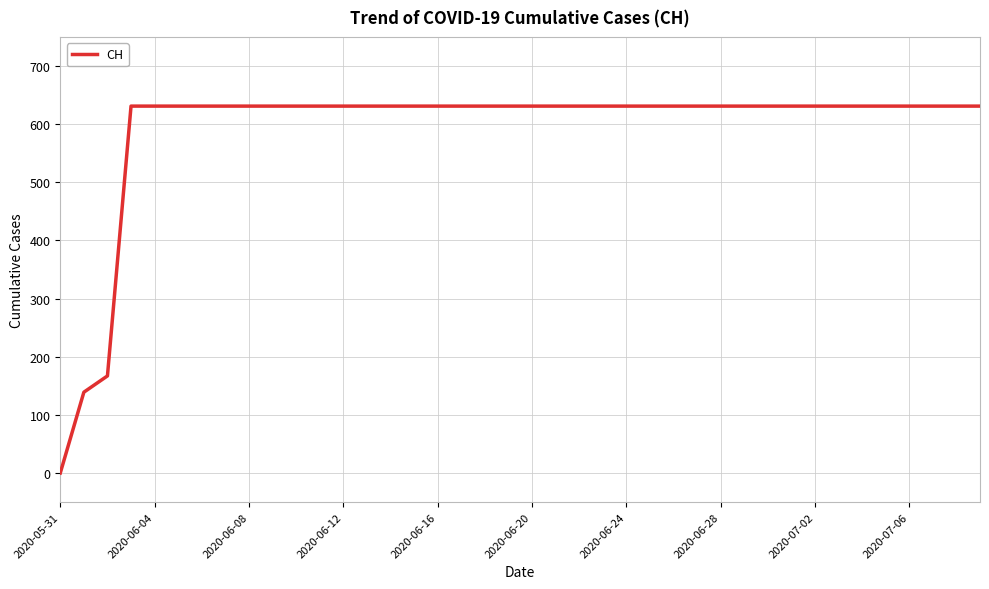

Reading left to right, transcribe all the data shown in this chart.

0	139	167	631	631	631	631	631	631	631	631	631	631	631	631	631	631	631	631	631	631	631	631	631	631	631	631	631	631	631	631	631	631	631	631	631	631	631	631	631